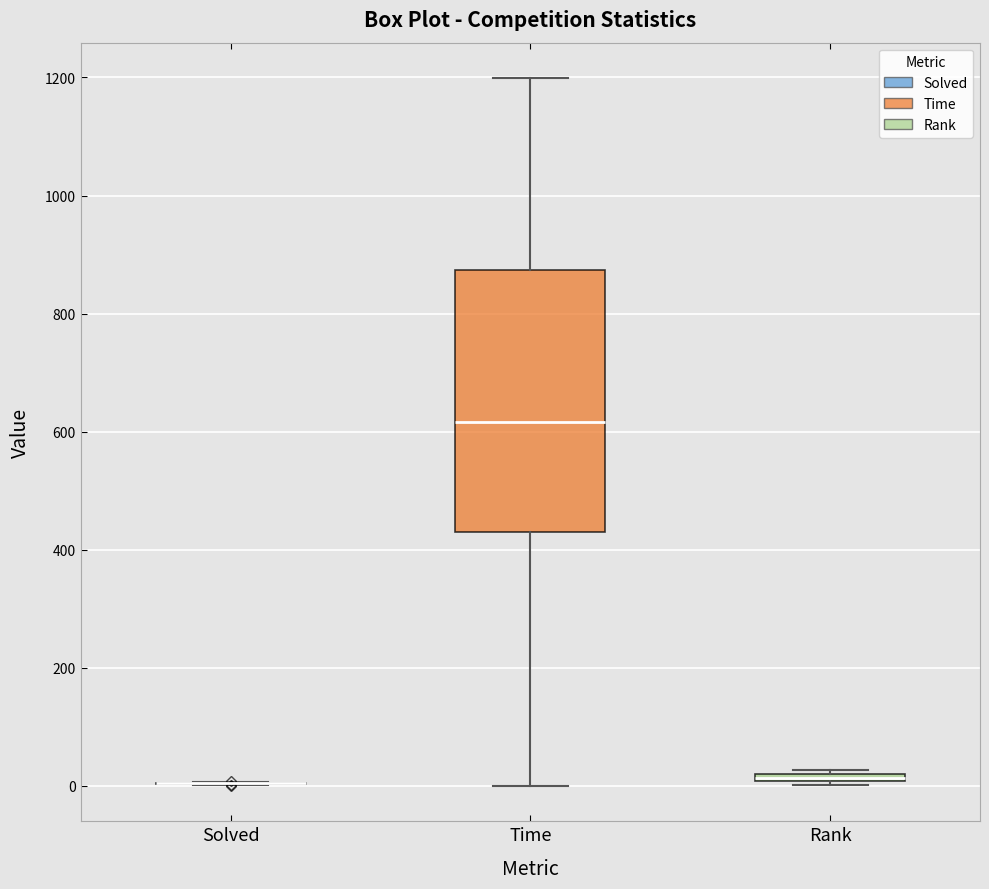

Comparing the boxes themselves (not the whiskers), which one is the tallest?

Time